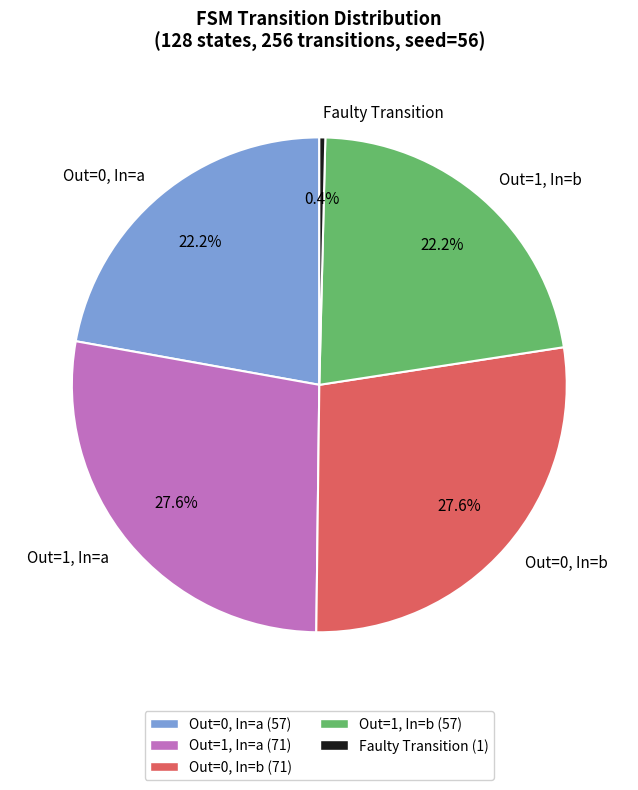

Which has a higher value, Out=1, In=b or Out=0, In=b?

Out=0, In=b